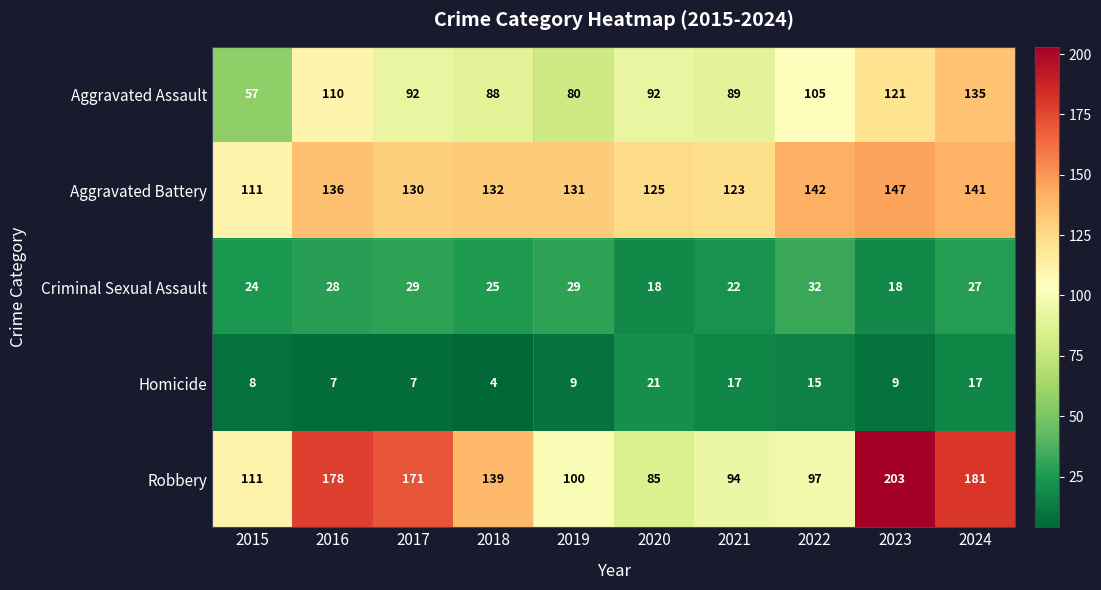

Which series has the widest spread of values?

Robbery